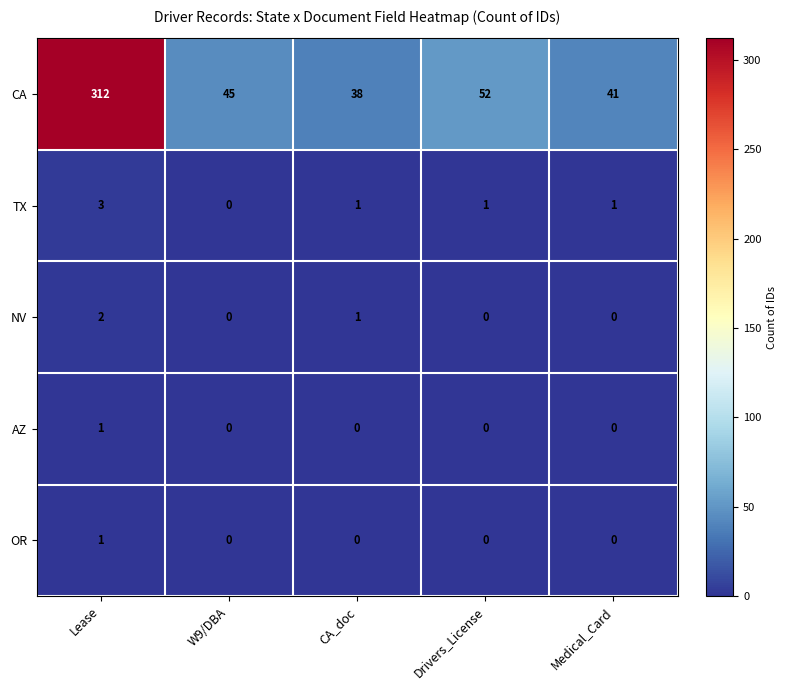

The value of NV at Lease is 1. True or false?

False